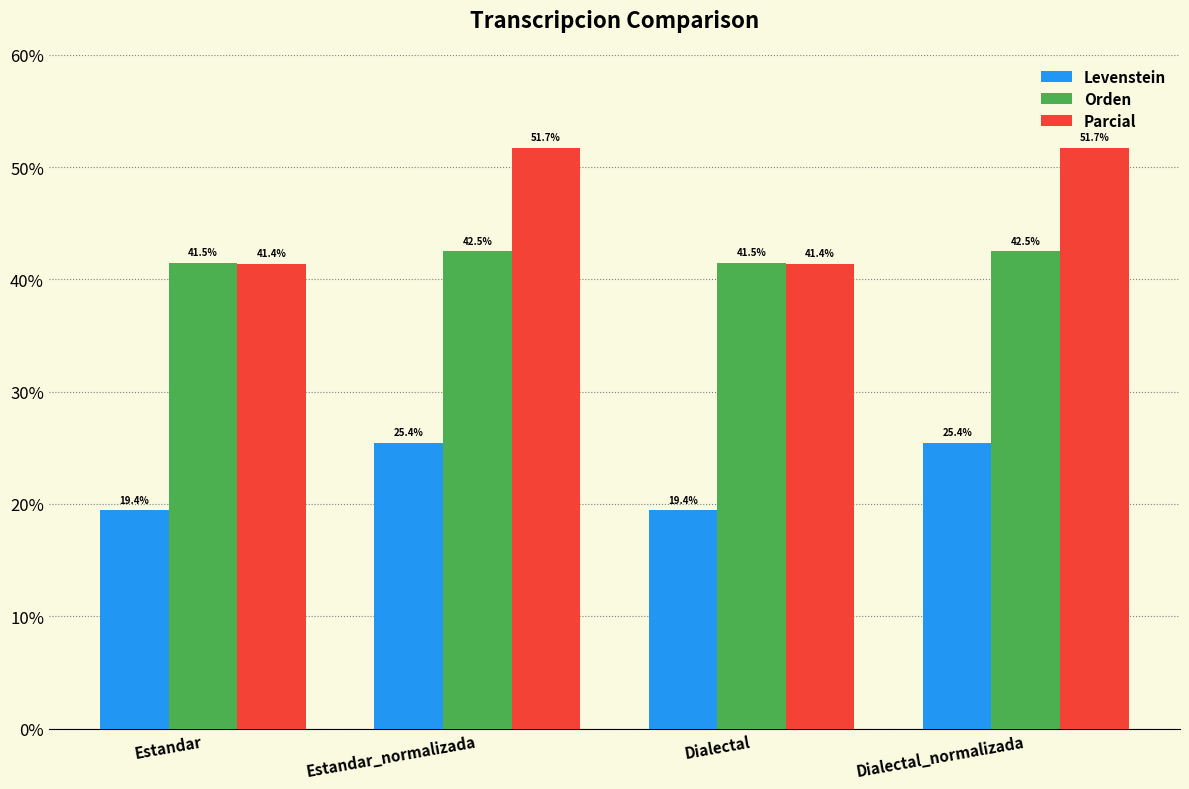

Between Estandar and Dialectal_normalizada, which series saw the biggest shift?

Parcial